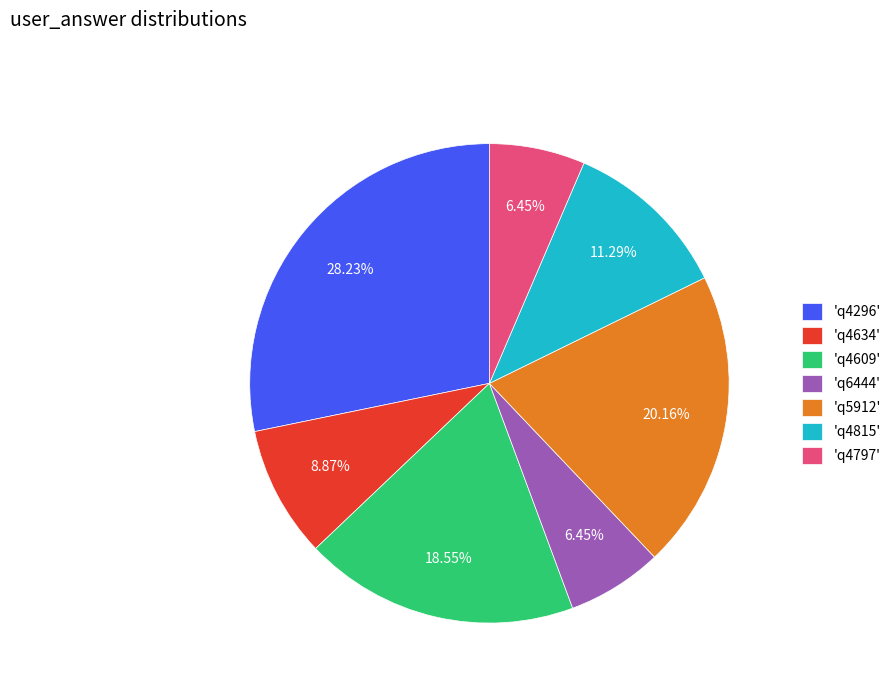

Does any single category account for the majority?

No